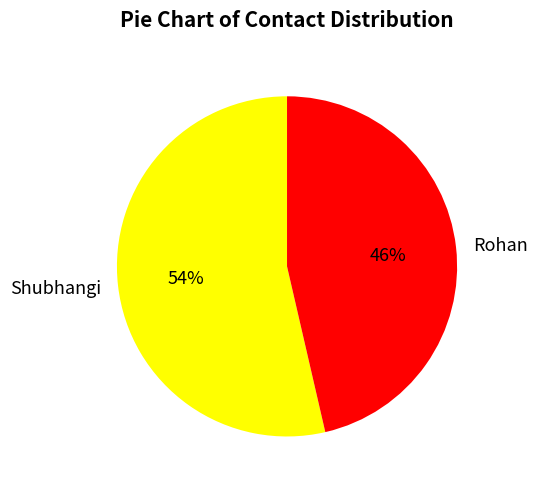

True or false: Shubhangi accounts for 54% of the total.

True